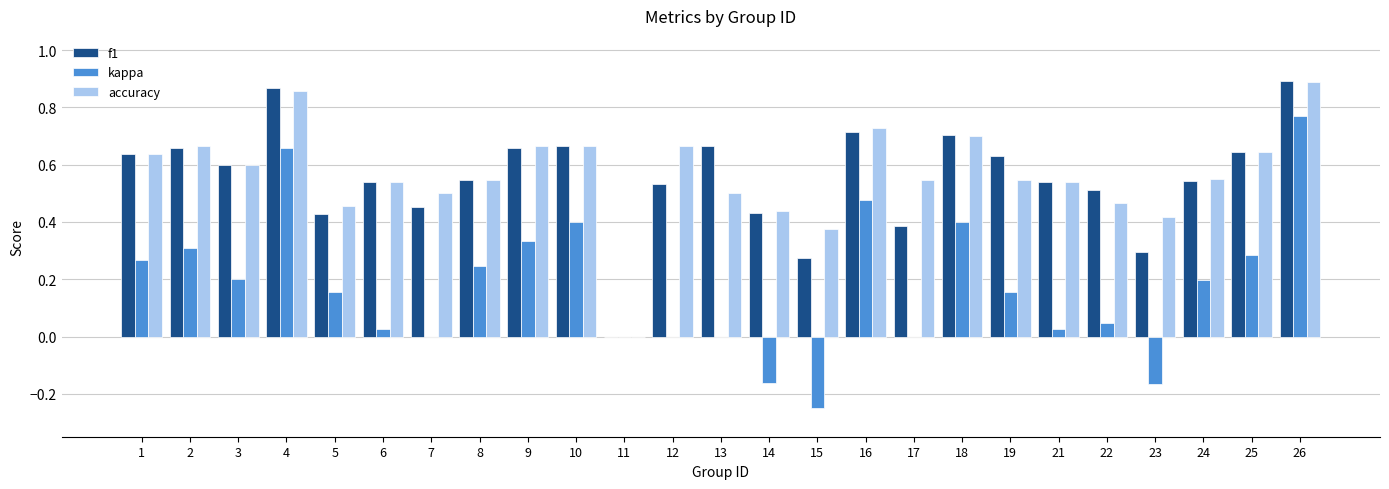

What are all the series names shown in the legend?

f1, kappa, accuracy